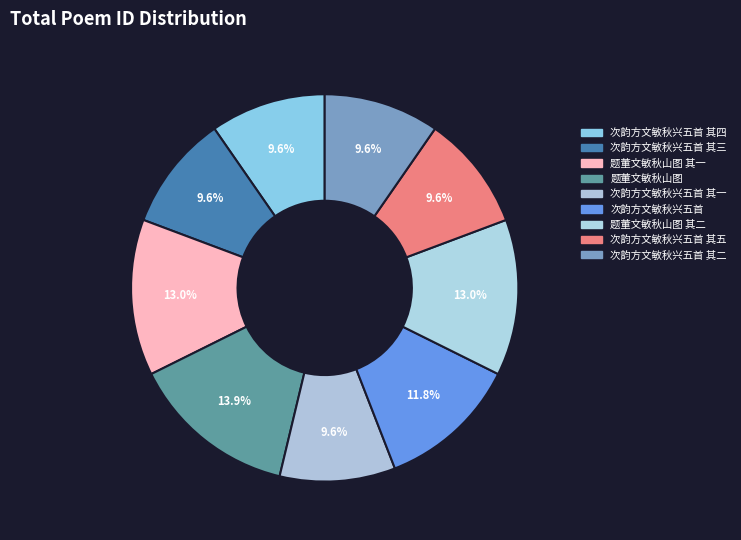

True or false: 次韵方文敏秋兴五首 其一 accounts for 1% of the total.

False